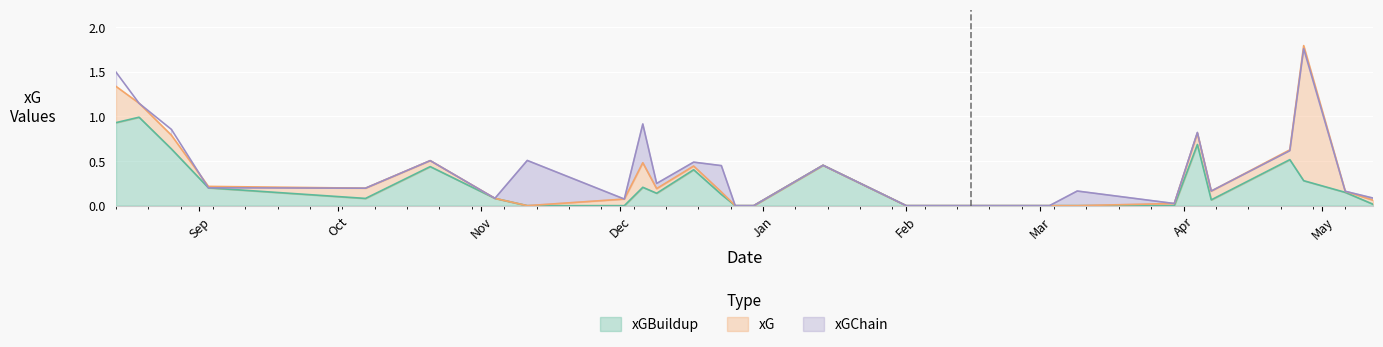

What is the difference between the second highest and second lowest values in the xGChain series?

1.5